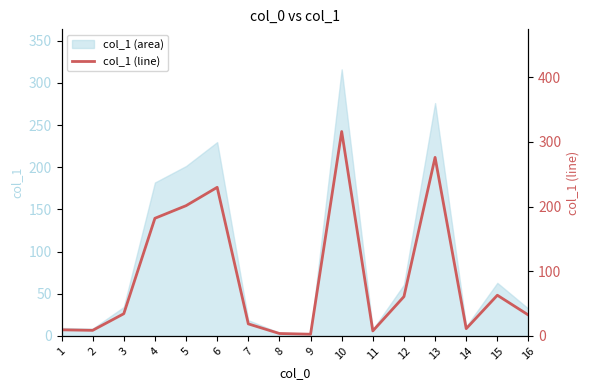

True or false: col_1 (area) has a value of 106.3 at 13.

False